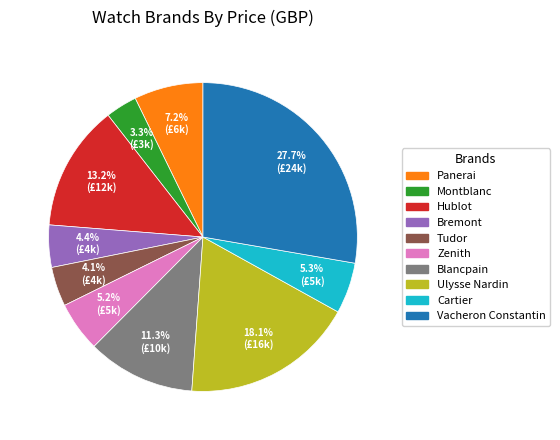

Which slice is the largest?

Vacheron Constantin